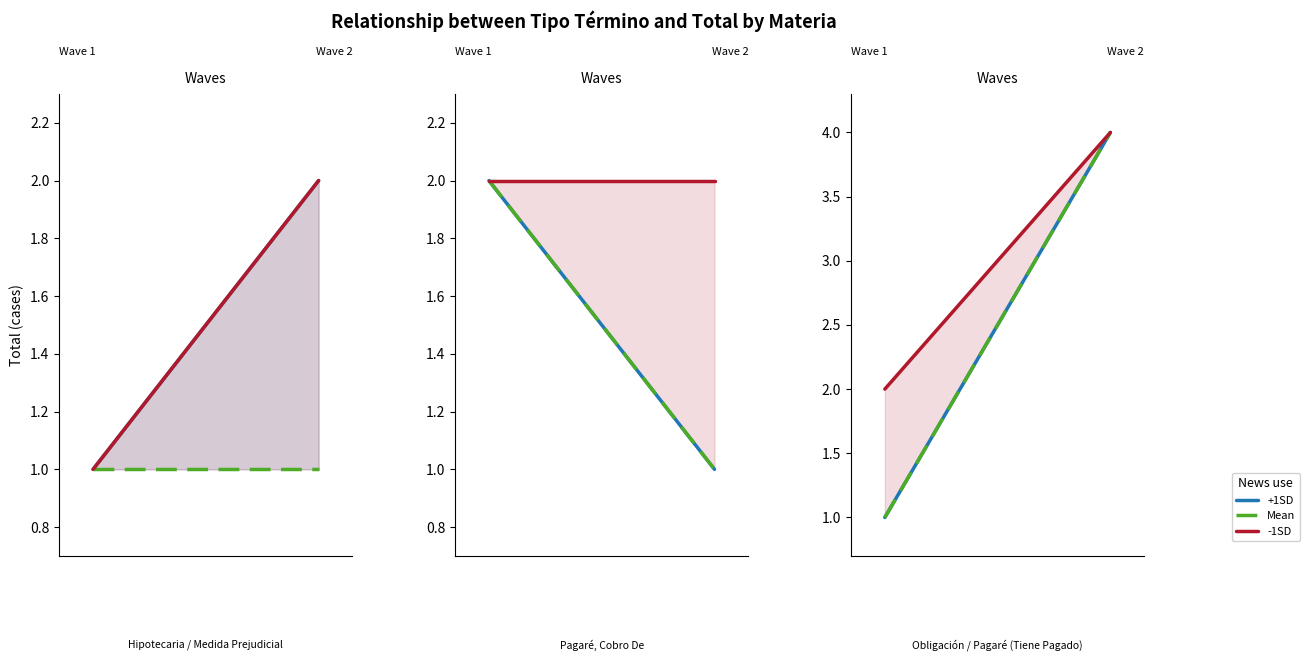

At which label does +1SD reach its peak?

1